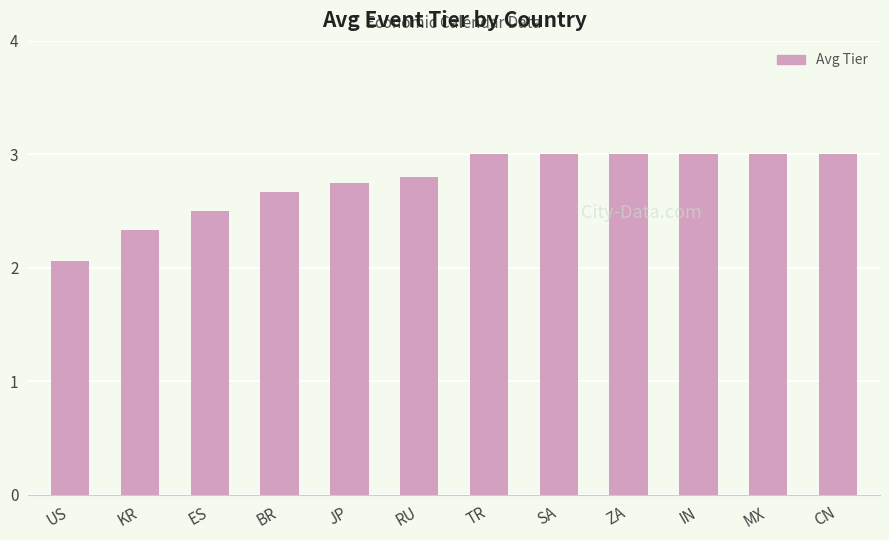

What is the label of the 5th bar from the left?

JP